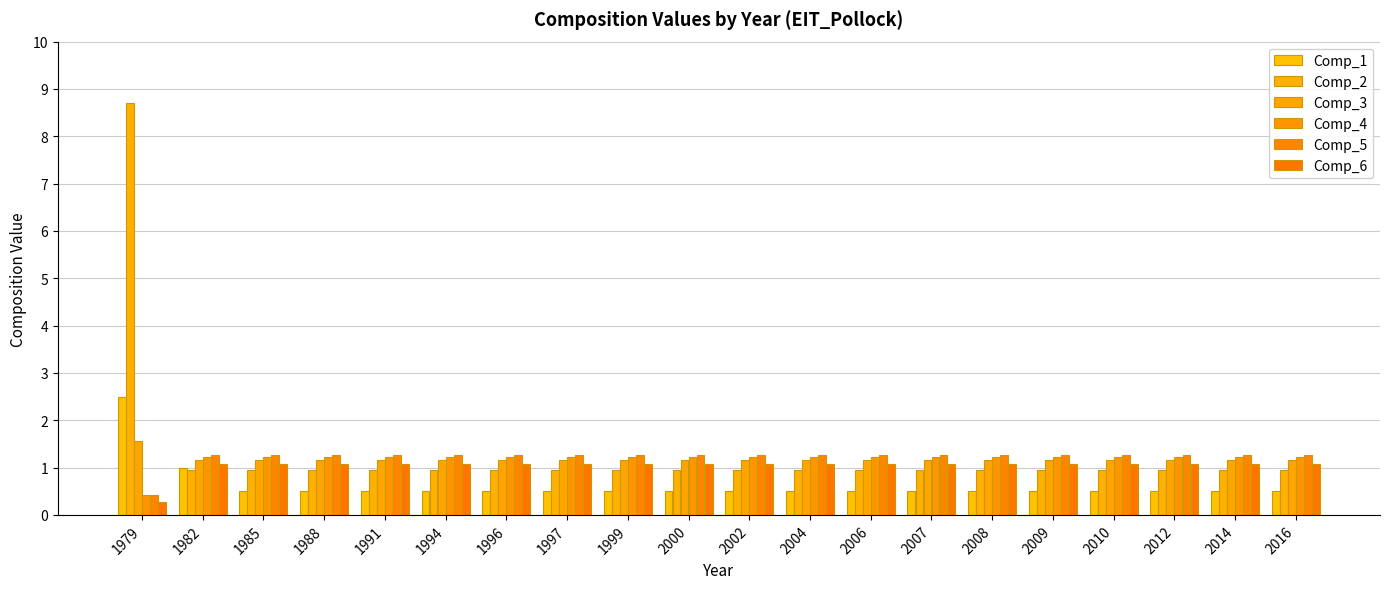

At how many categories does at least one series exceed 4?

1